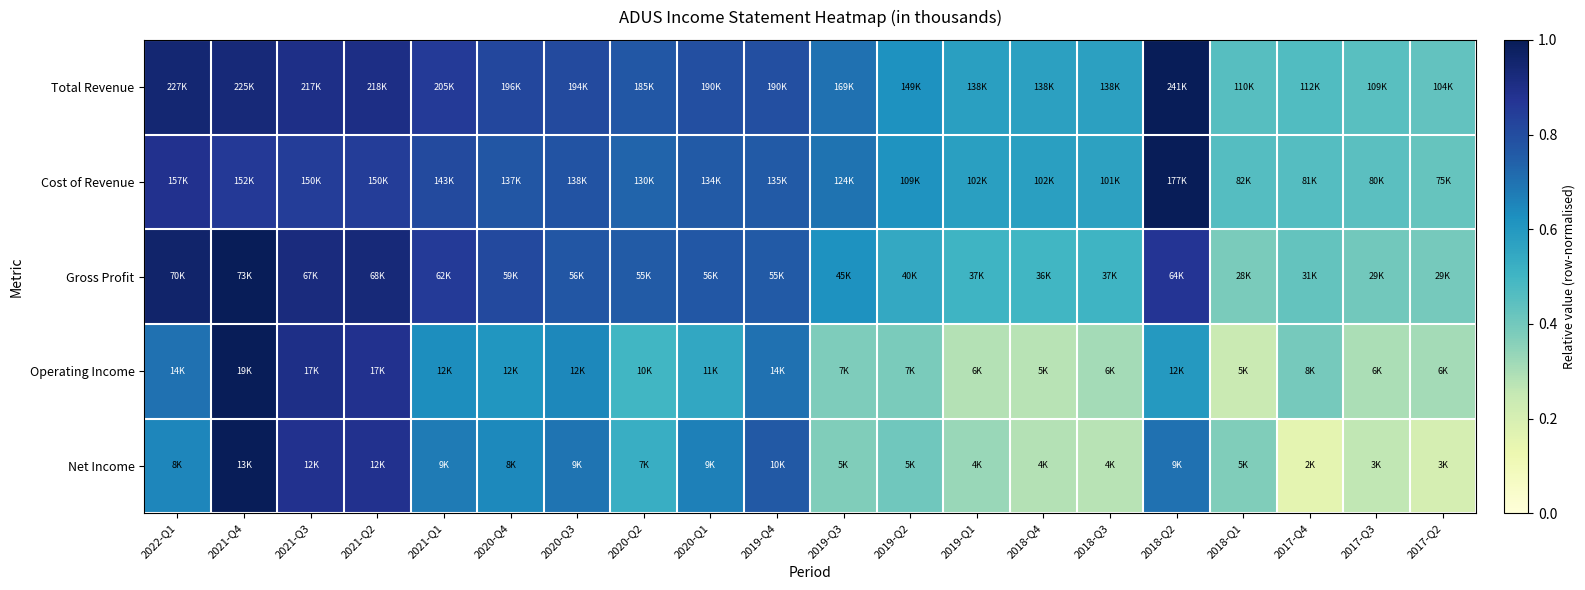

At how many categories does at least one series exceed 0?

20